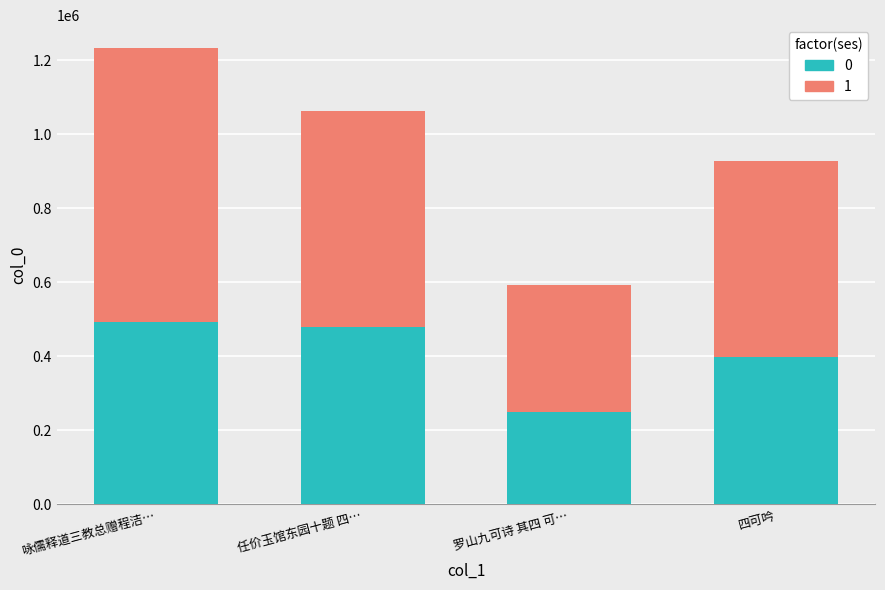

Reading left to right, what are the values for 0?

493346.8	478787.9	249621.5	399015.1